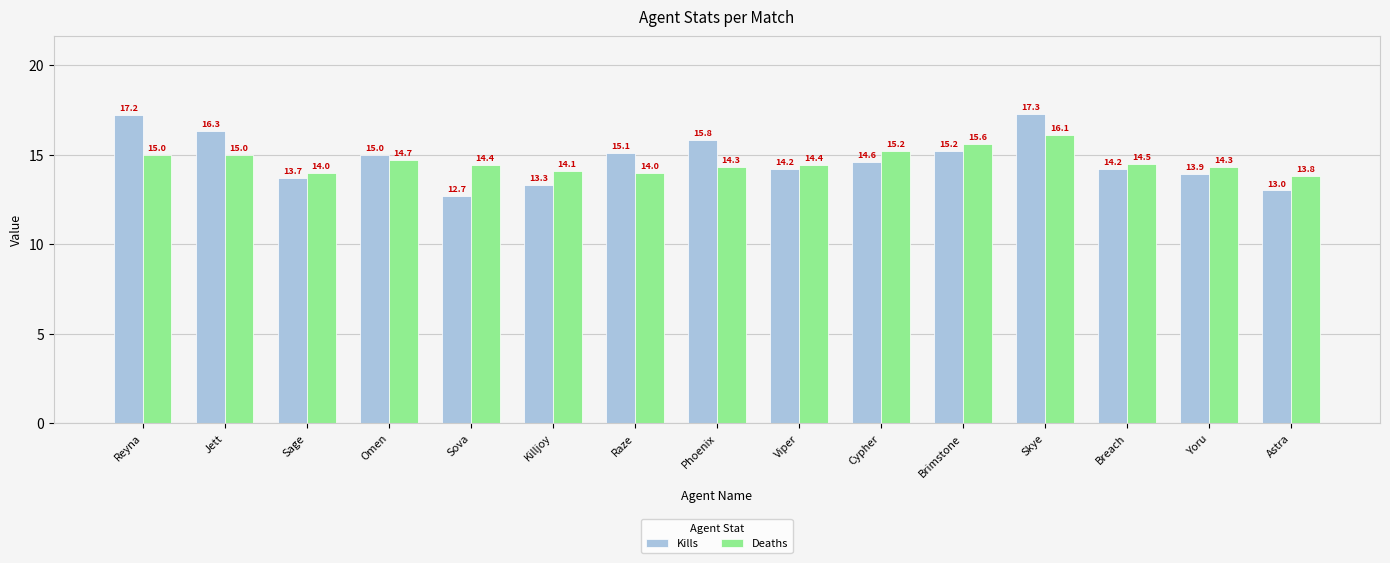

What is the value of the Kills bar at the 6th from the left?

13.3